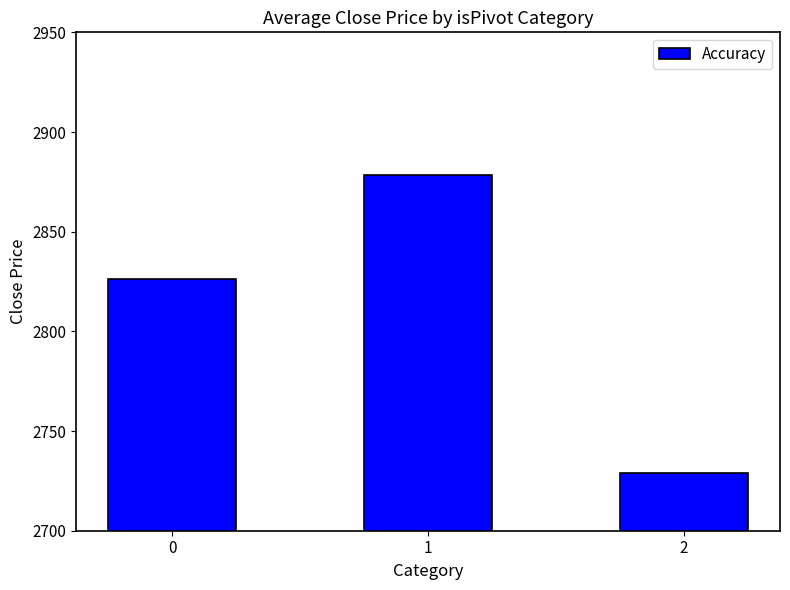

Count the number of values greater than 2826.

2